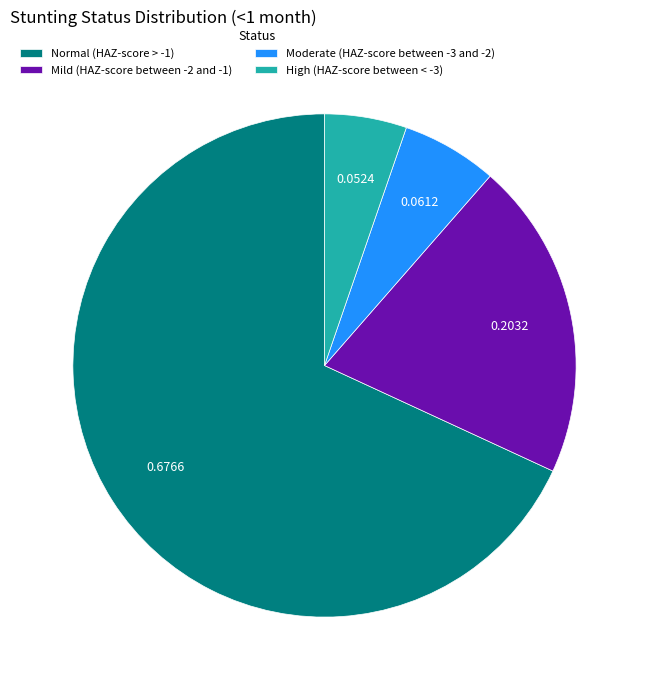

How many slices are in this pie chart?

4